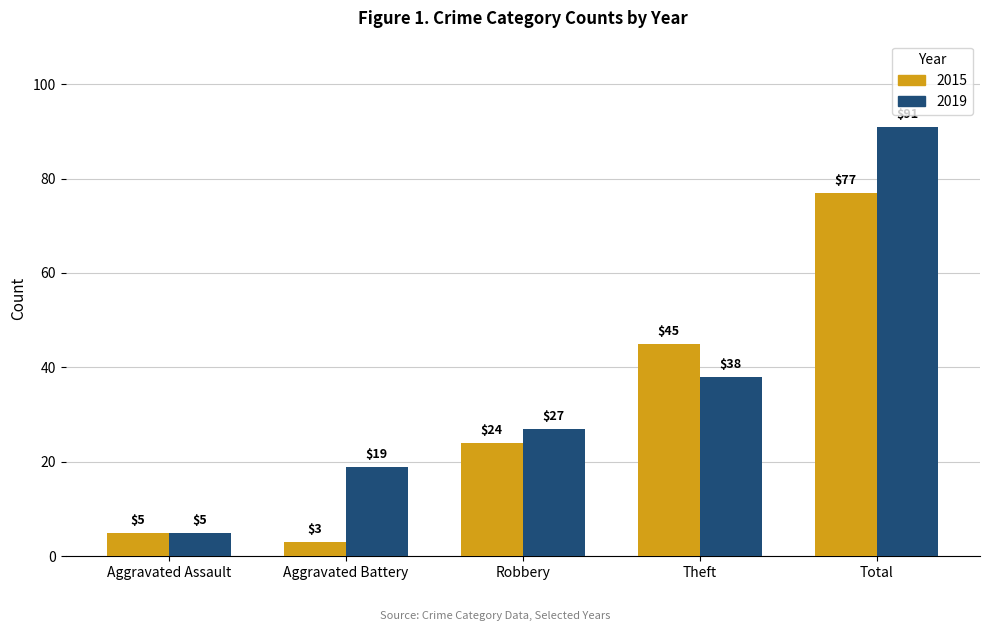

What is the difference between the highest and lowest values at Total?

14